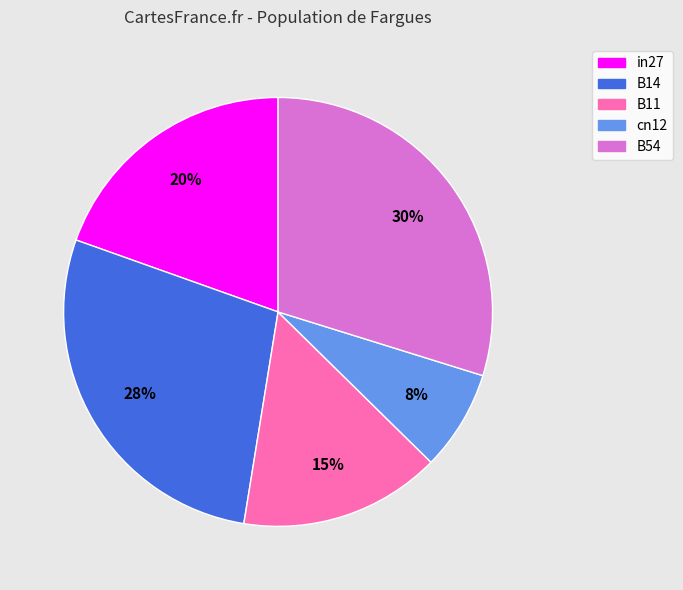

Do B14 and in27 together represent more than half of the pie?

No